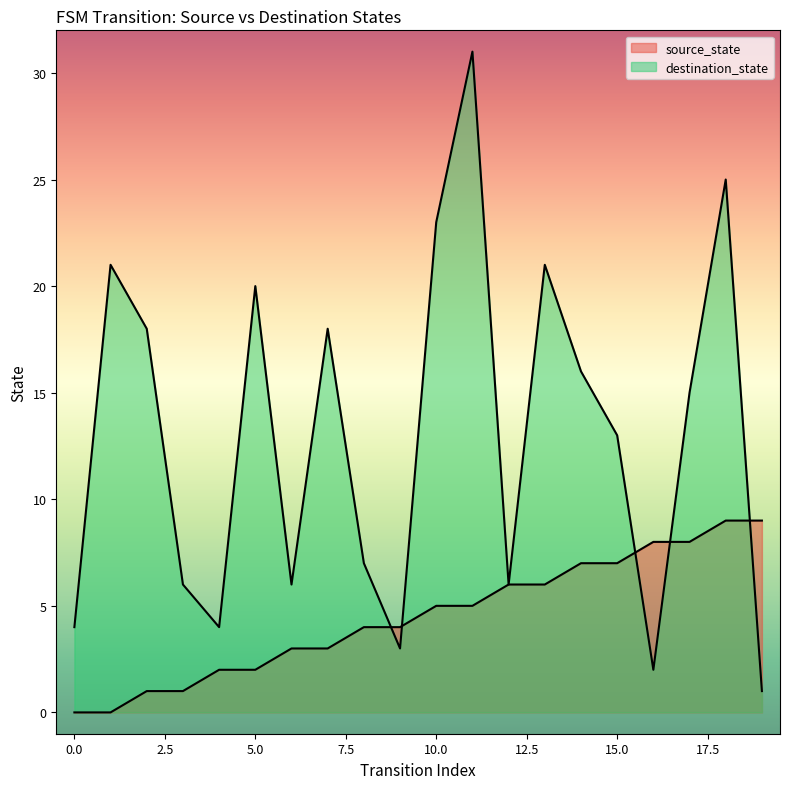

How many lines are shown in the chart?

2